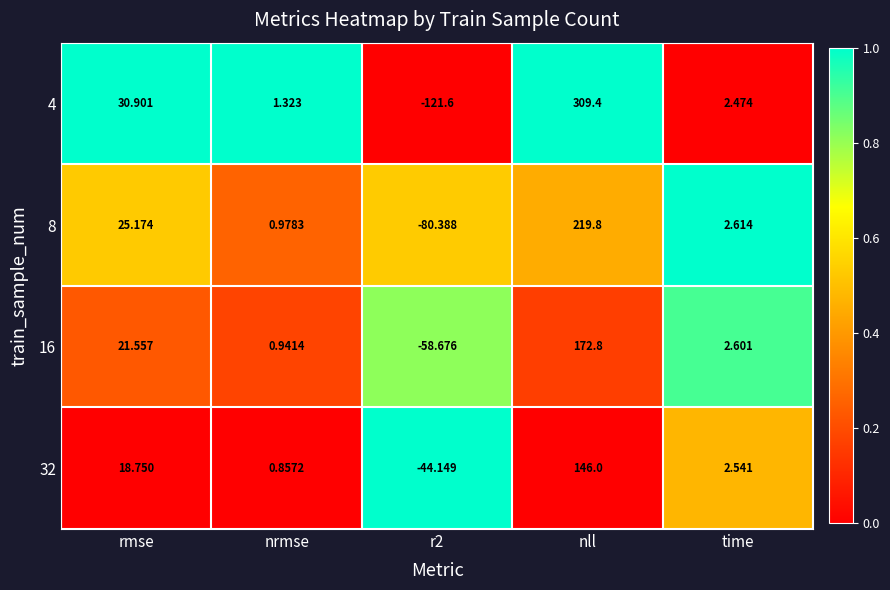

At which category is the sum across all series the highest?

nll